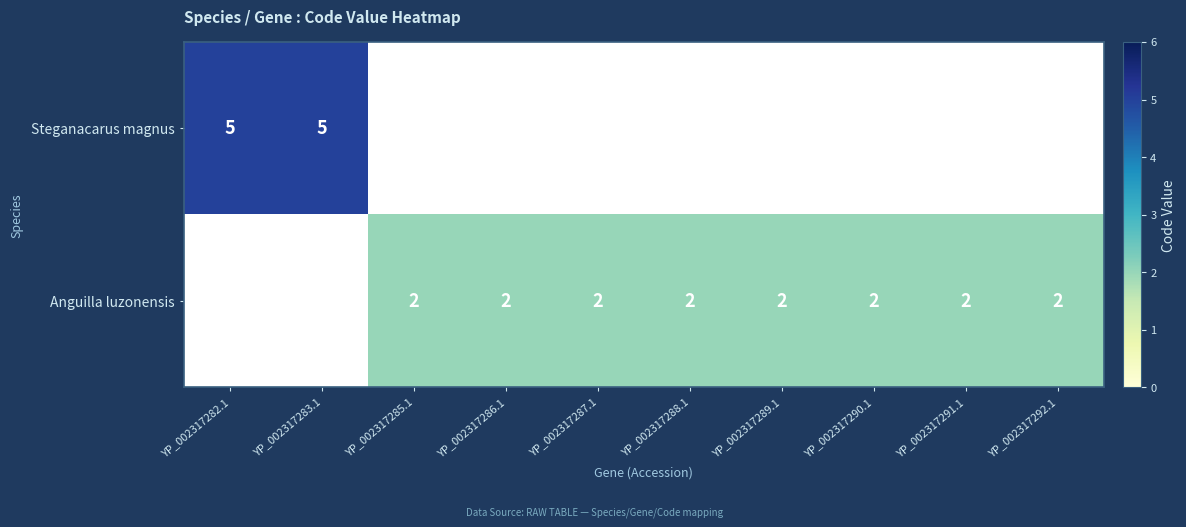

The value of Steganacarus magnus at YP_002317282.1 is 7. True or false?

False